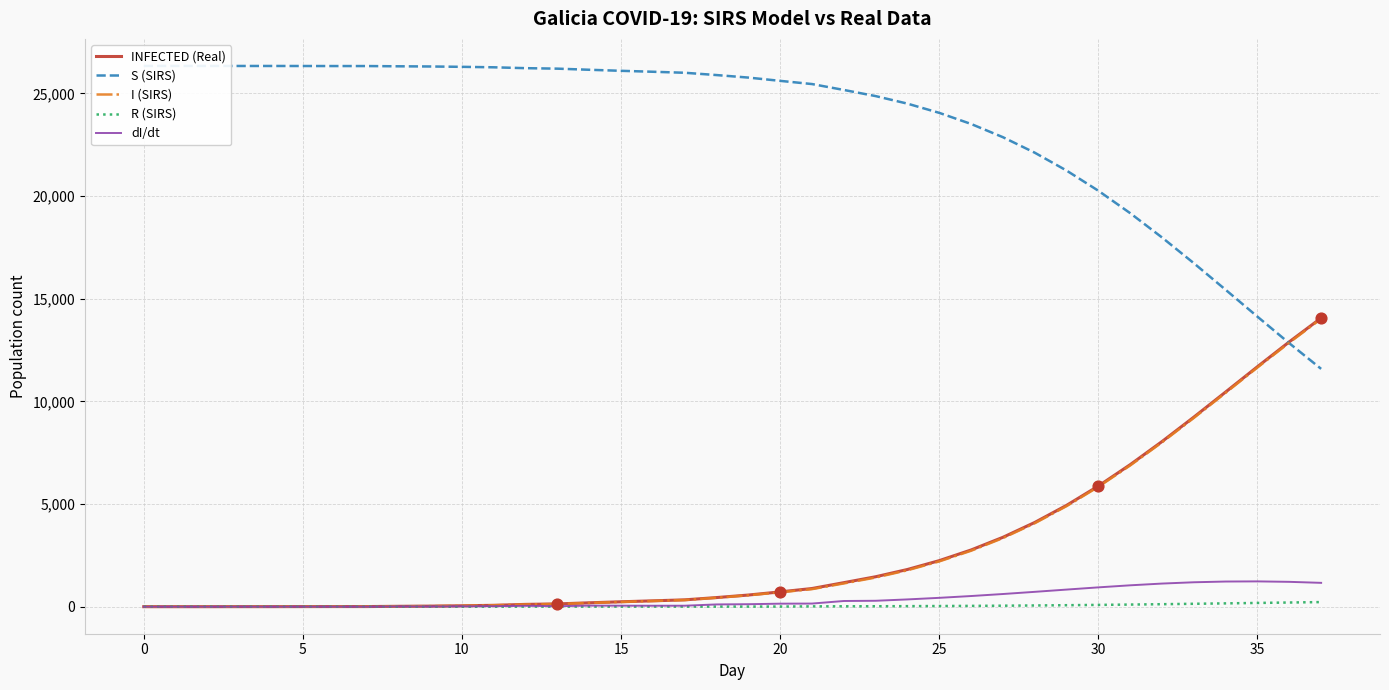

What is the total value across all series at 14?

26577